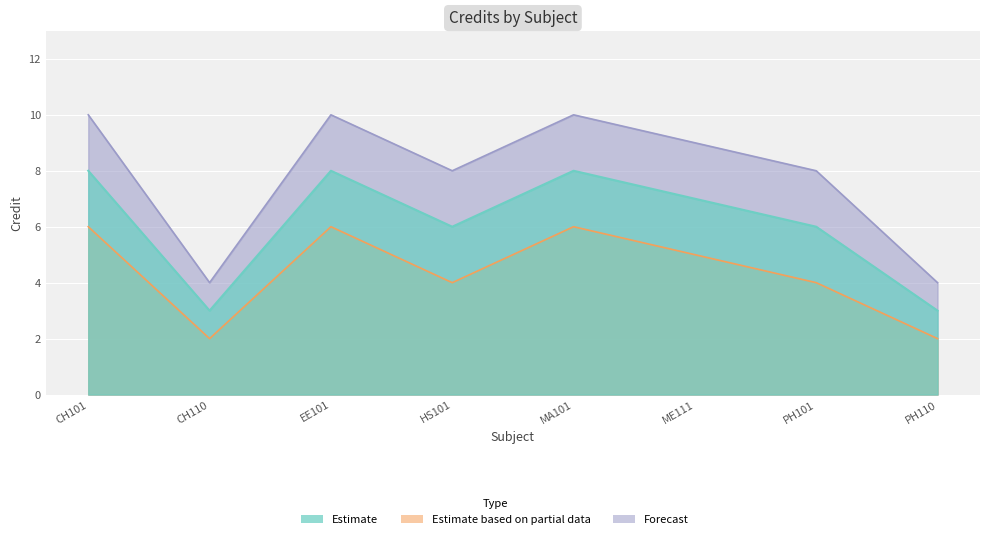

At which category does Forecast reach its first local valley?

CH110